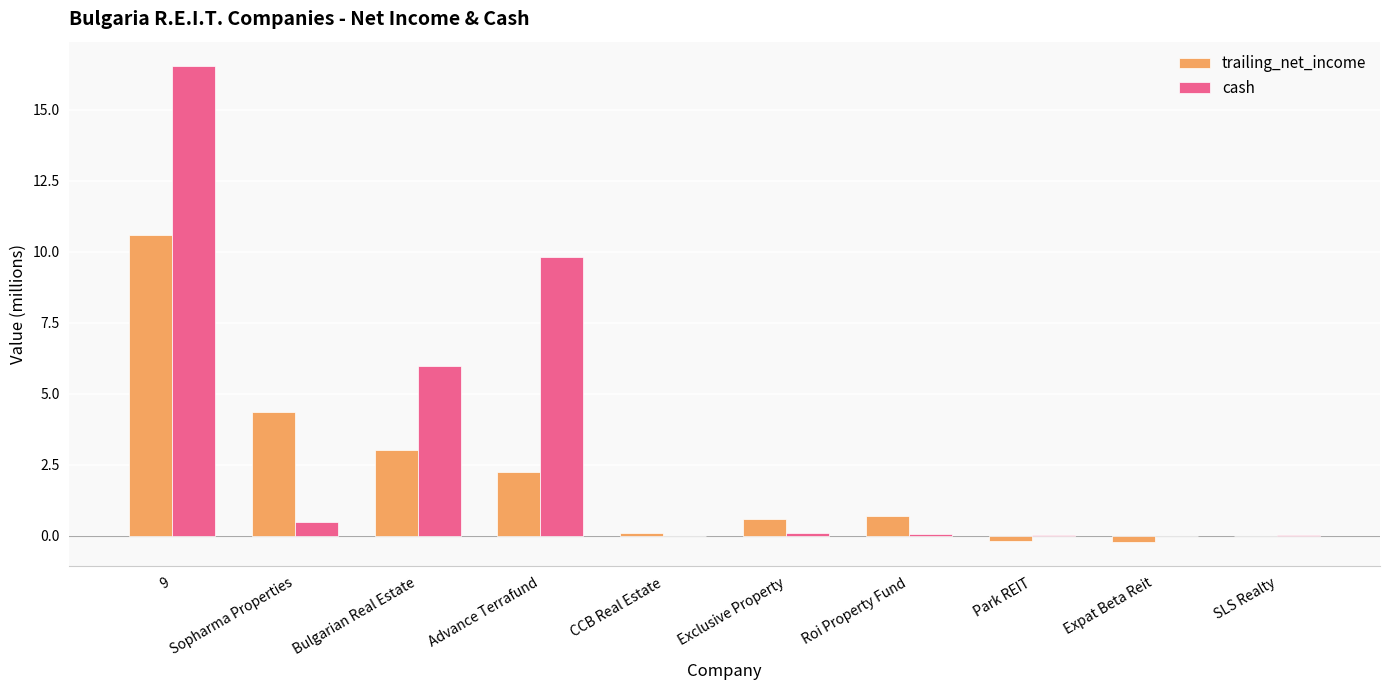

How many groups of bars are there?

10